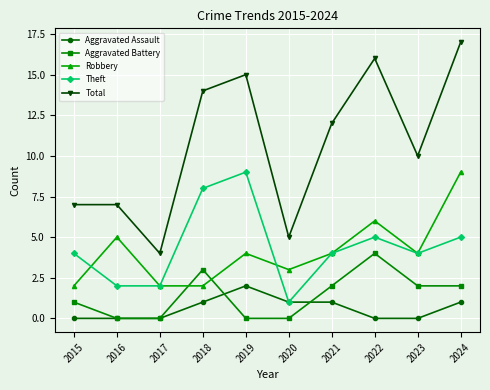

Rank the series at 2024 from highest to lowest value.

Total, Robbery, Theft, Aggravated Battery, Aggravated Assault